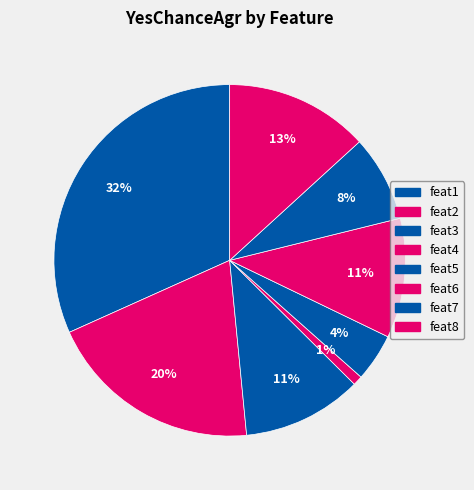

Which slice is the smallest?

feat4